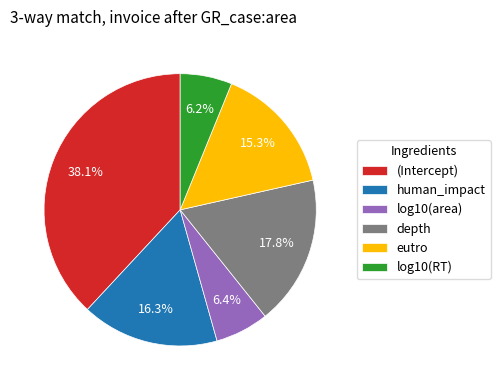

Does eutro account for over 50% of the chart?

No